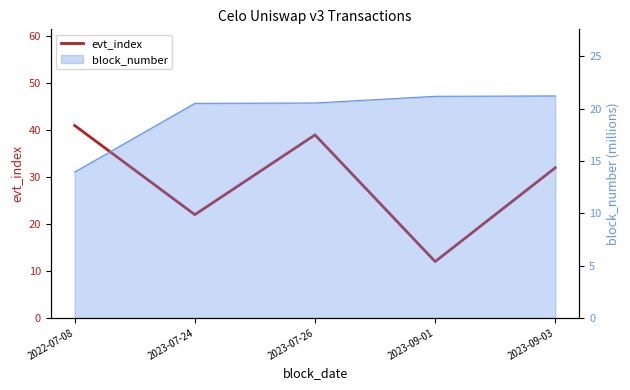

List the labels in order of value, smallest first.

2023-09-01, 2023-07-24, 2023-09-03, 2023-07-26, 2022-07-08